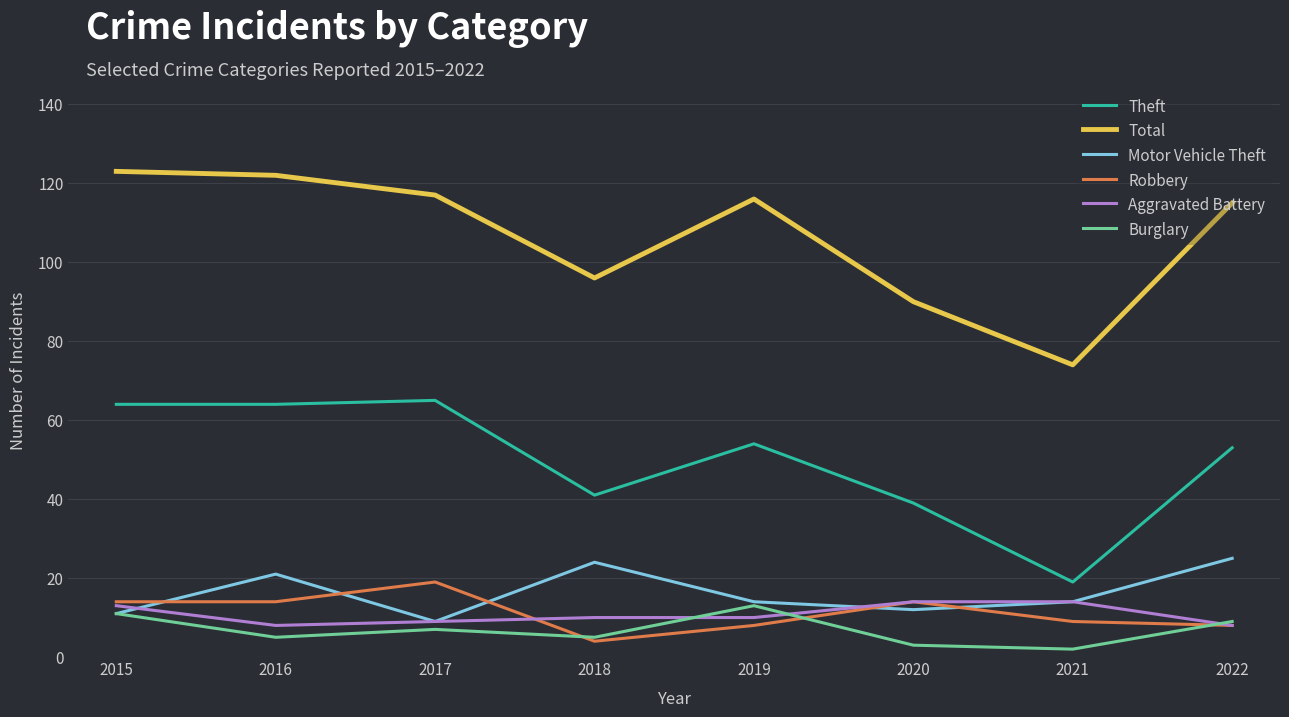

Reading right to left, what are all the values shown in this chart?

Theft: 53	19	39	54	41	65	64	64
Total: 115	74	90	116	96	117	122	123
Motor Vehicle Theft: 25	14	12	14	24	9	21	11
Robbery: 8	9	14	8	4	19	14	14
Aggravated Battery: 8	14	14	10	10	9	8	13
Burglary: 9	2	3	13	5	7	5	11